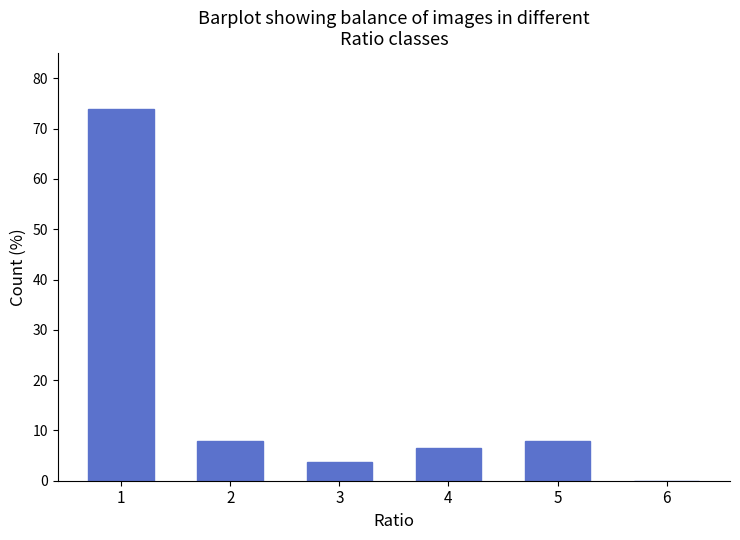

The value at 3 is 3.6. True or false?

True